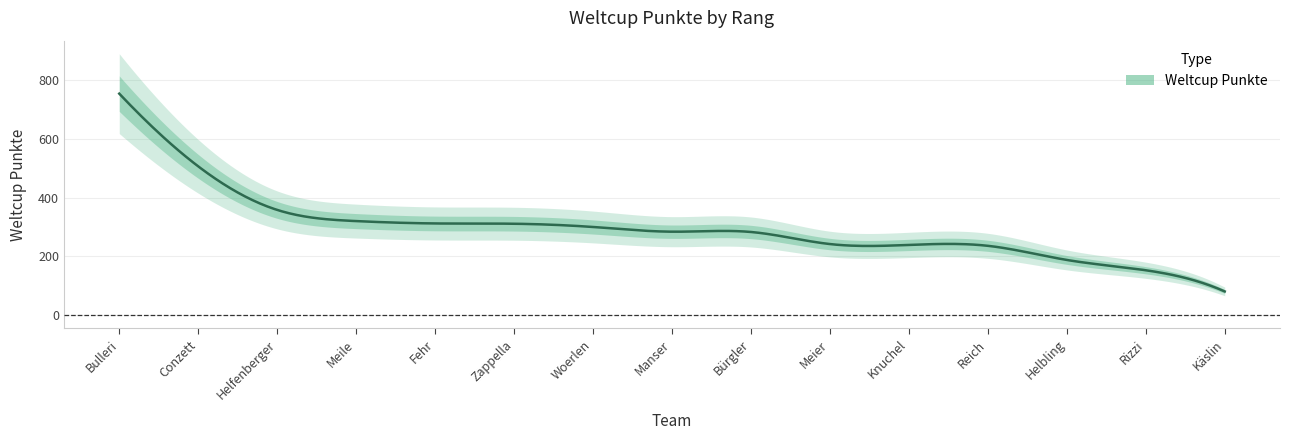

At which label is the value closest to 417?

Helfenberger